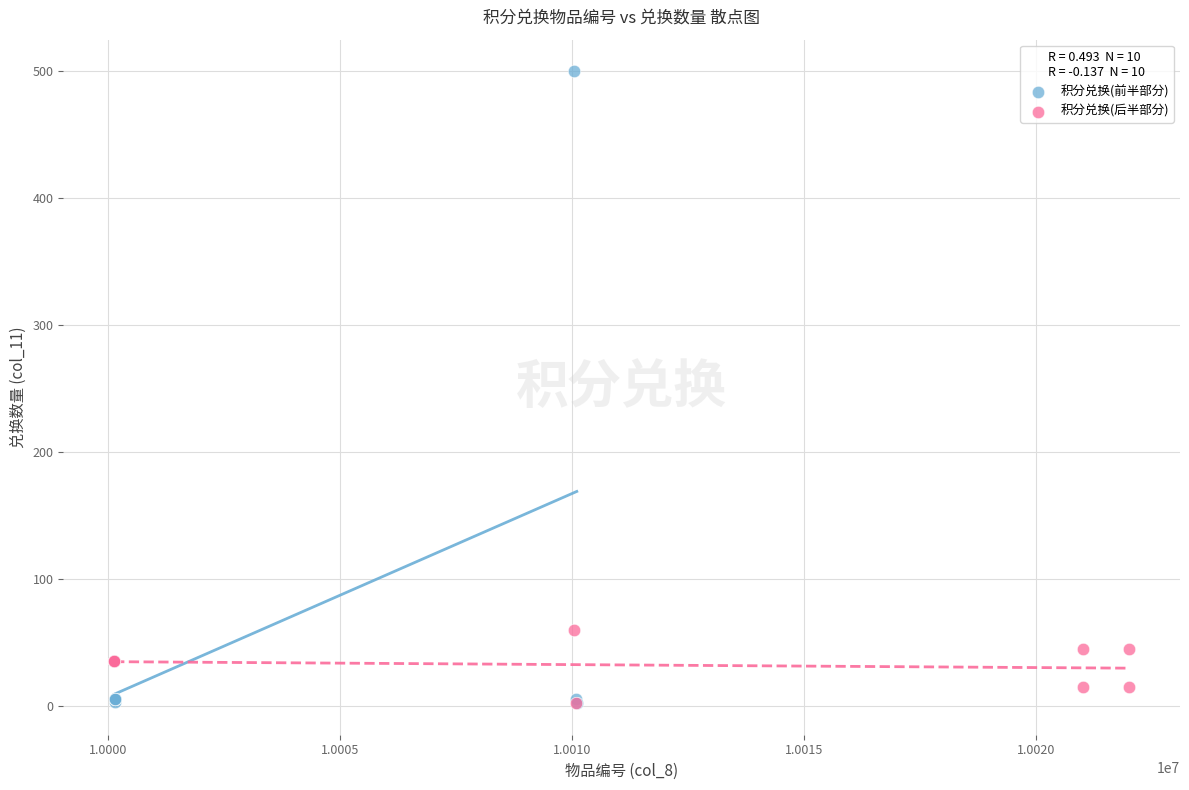

Which series has the largest Y range (max minus min)?

积分兑换(前半部分)